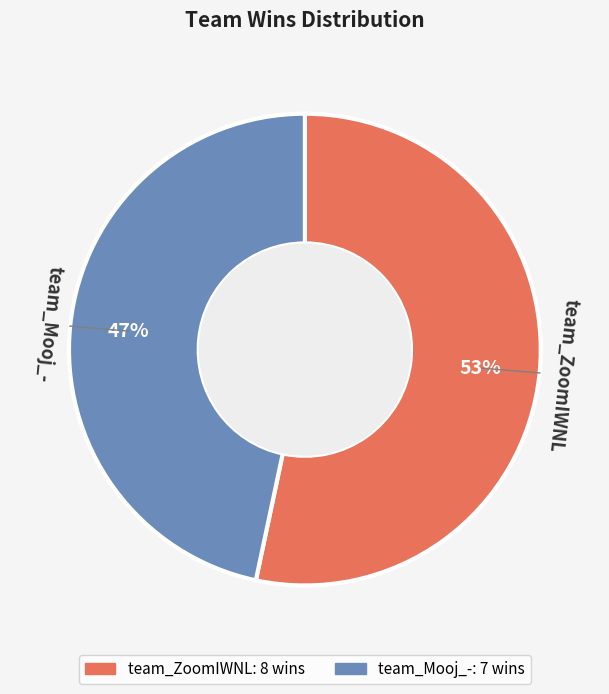

Rank the categories by value from lowest to highest.

team_Mooj_-, team_ZoomIWNL